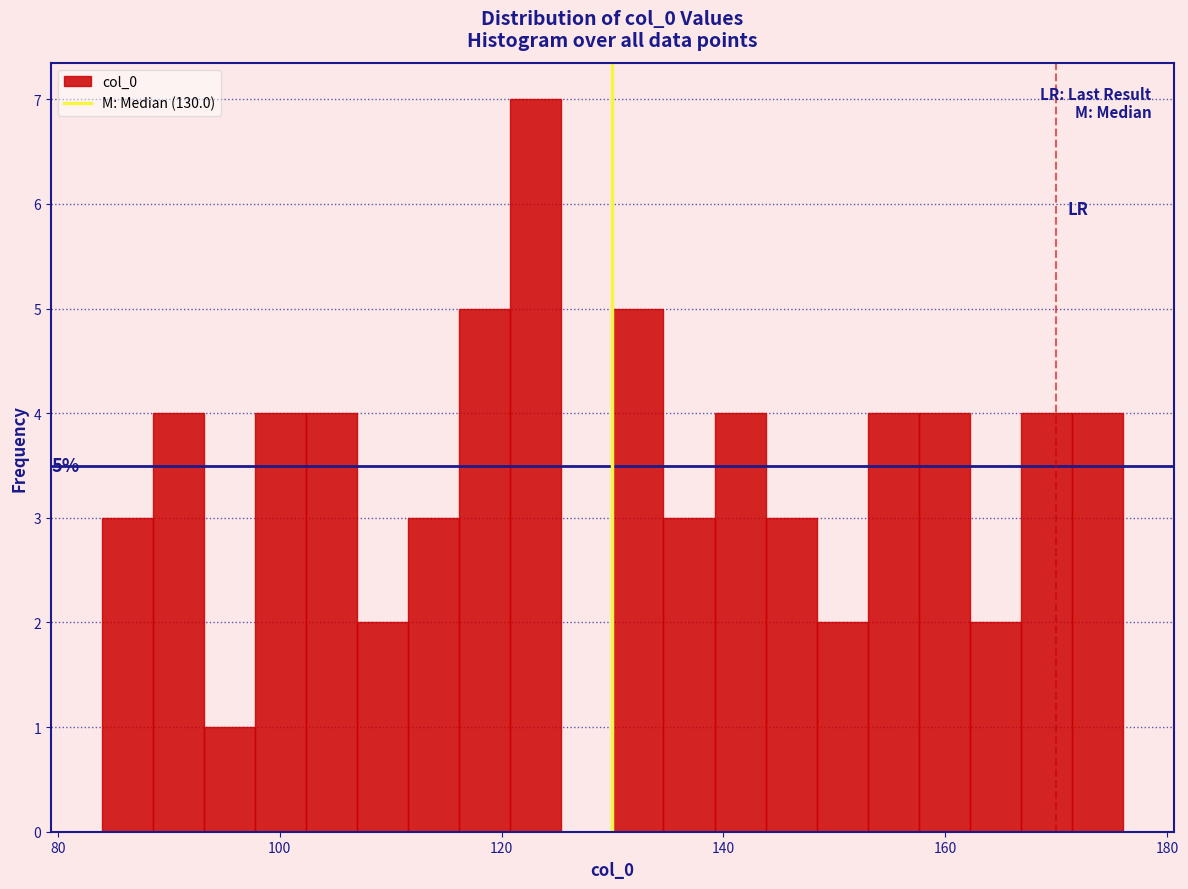

Around what value on the x-axis is the tallest bar? Give the approximate position of its centre, as read against the axis.

124